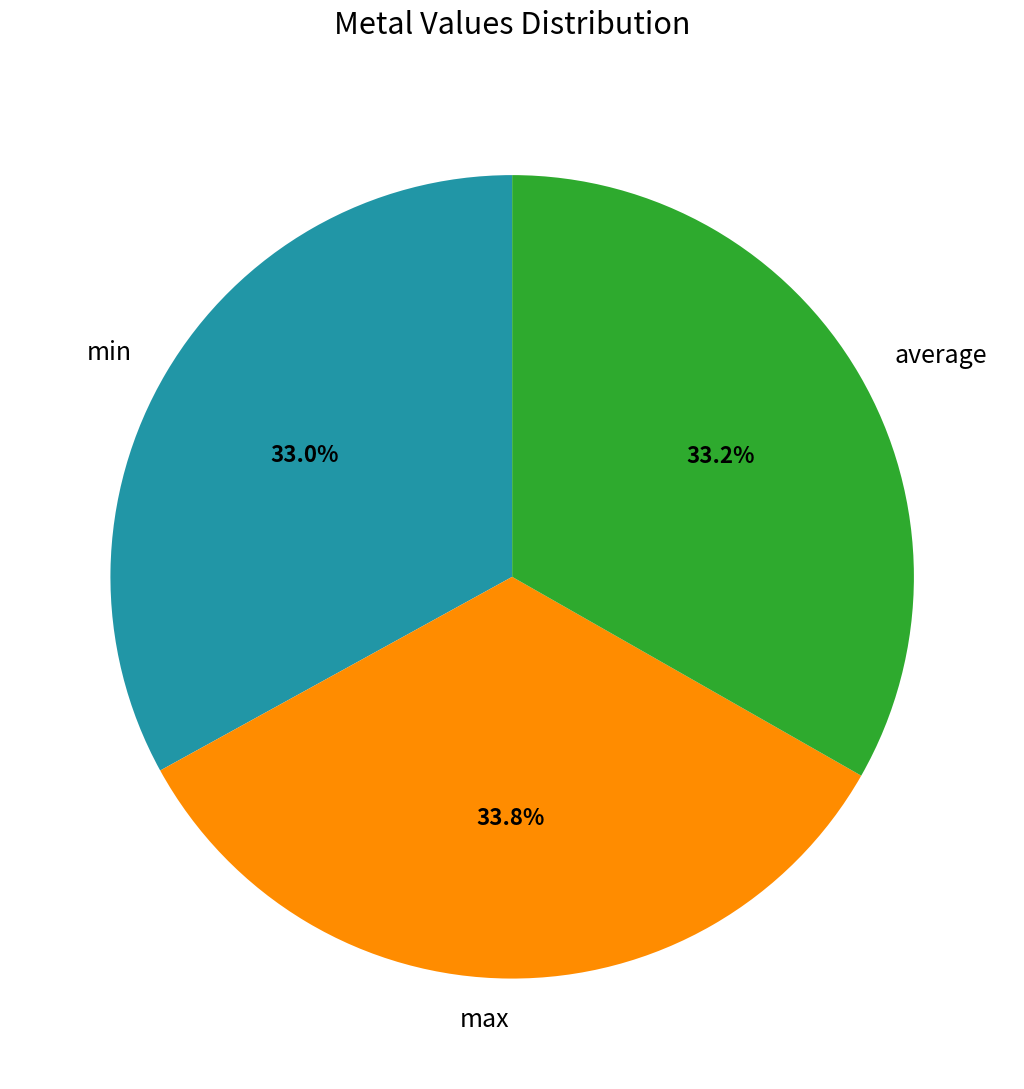

Is min the majority of the pie?

No